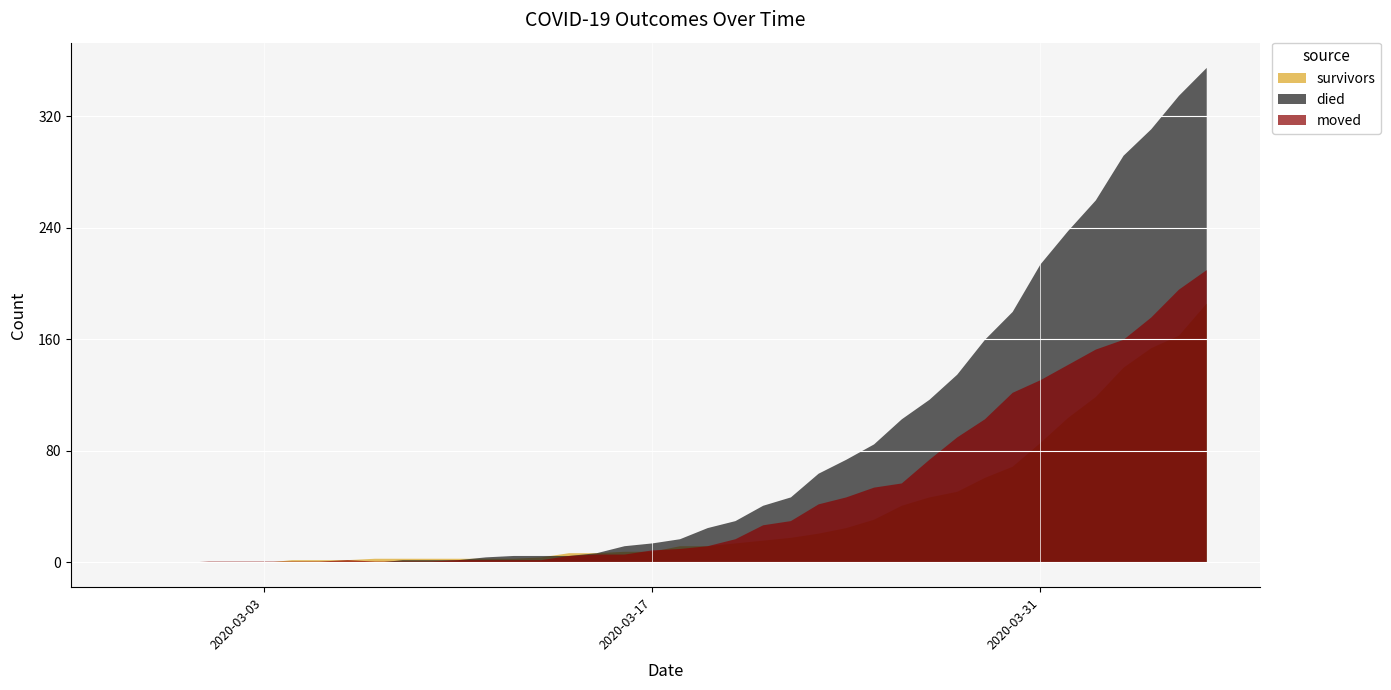

Where do survivors and died first cross each other?

2020-03-10 and 2020-03-11